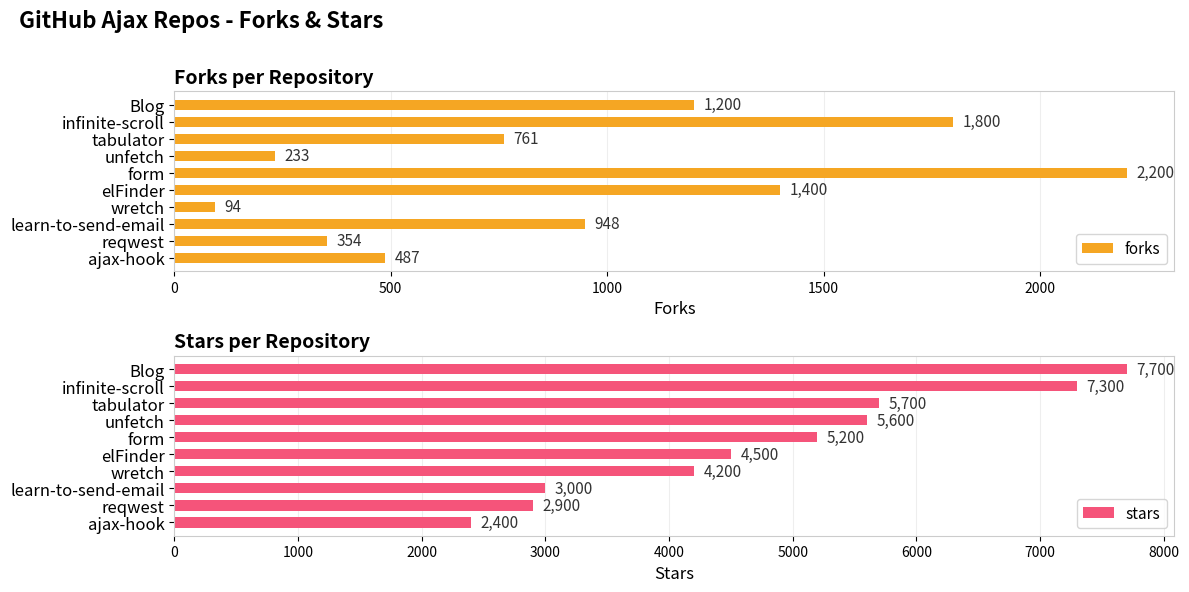

Rank the series by their average value, from lowest to highest.

forks, stars